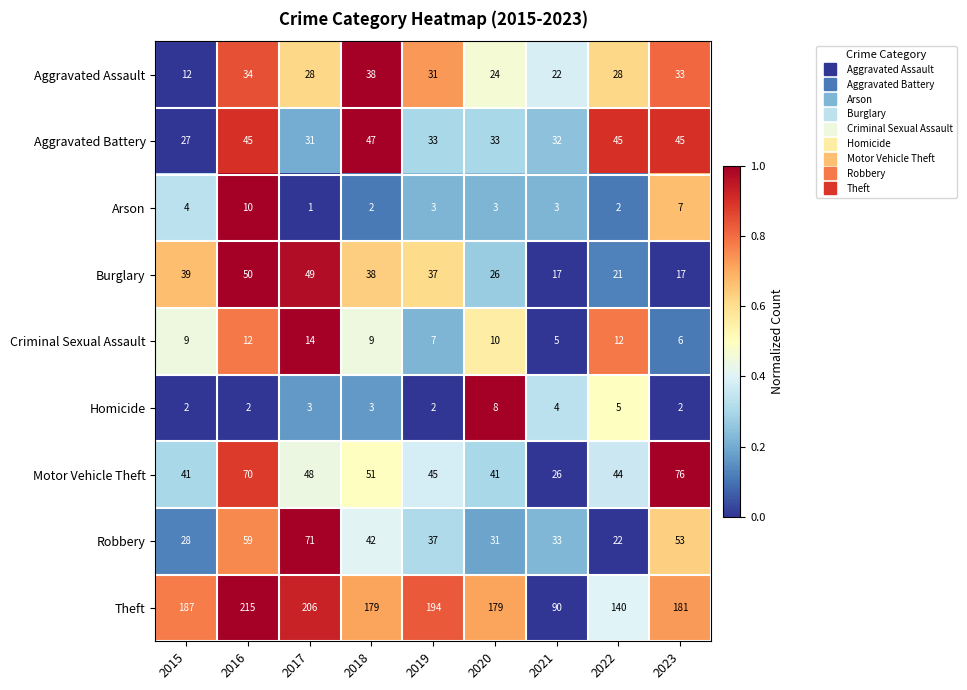

Which category has the lowest value across all series?

2017